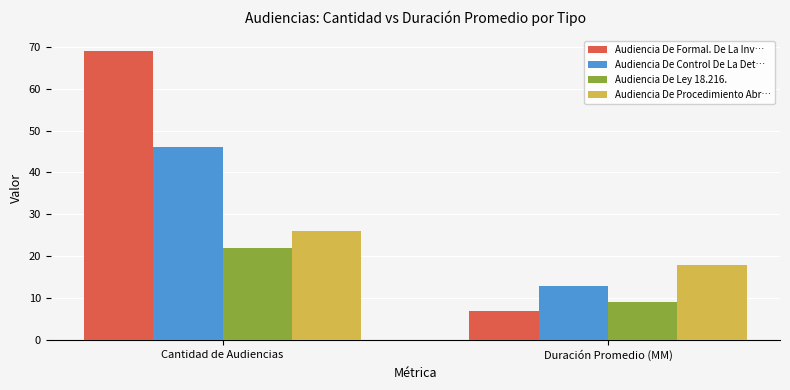

What is the spread (max minus min) of values at Cantidad de Audiencias?

47